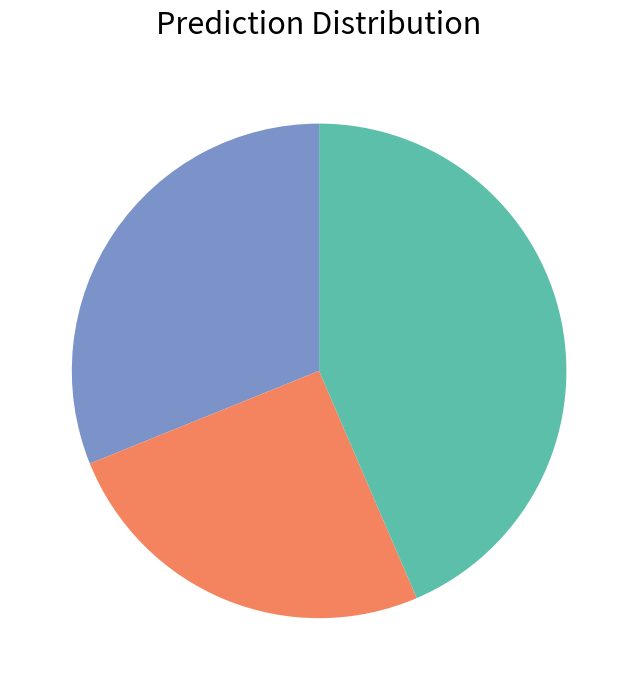

Is there a majority slice in this chart?

No